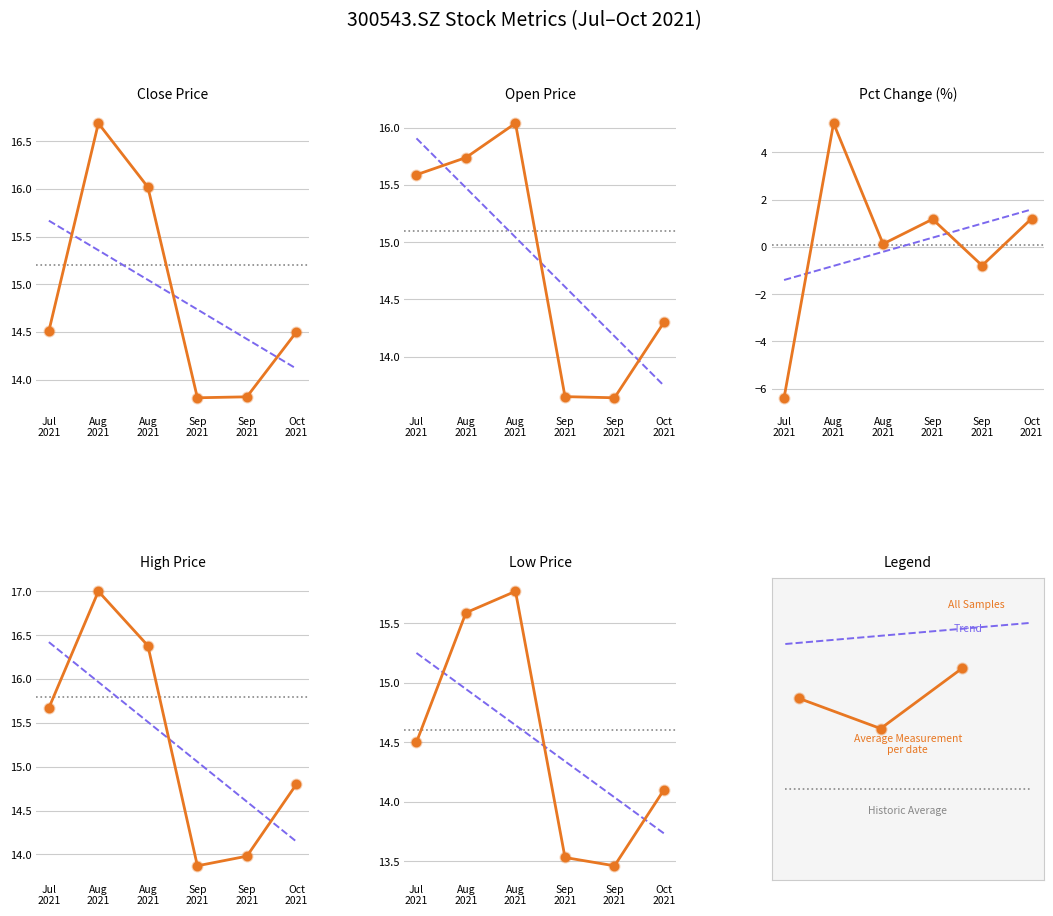

Which series reaches the minimum Y coordinate?

pct_chg